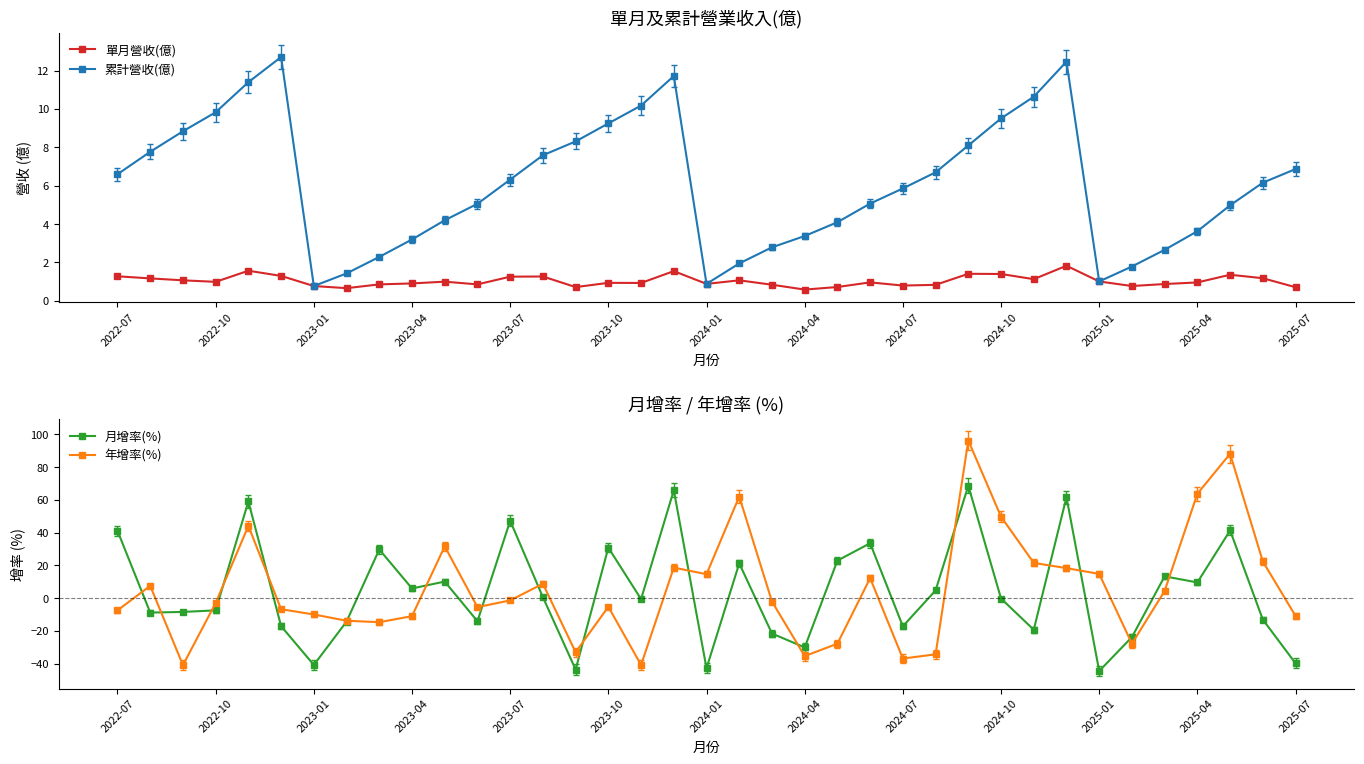

How many lines are shown in the chart?

4